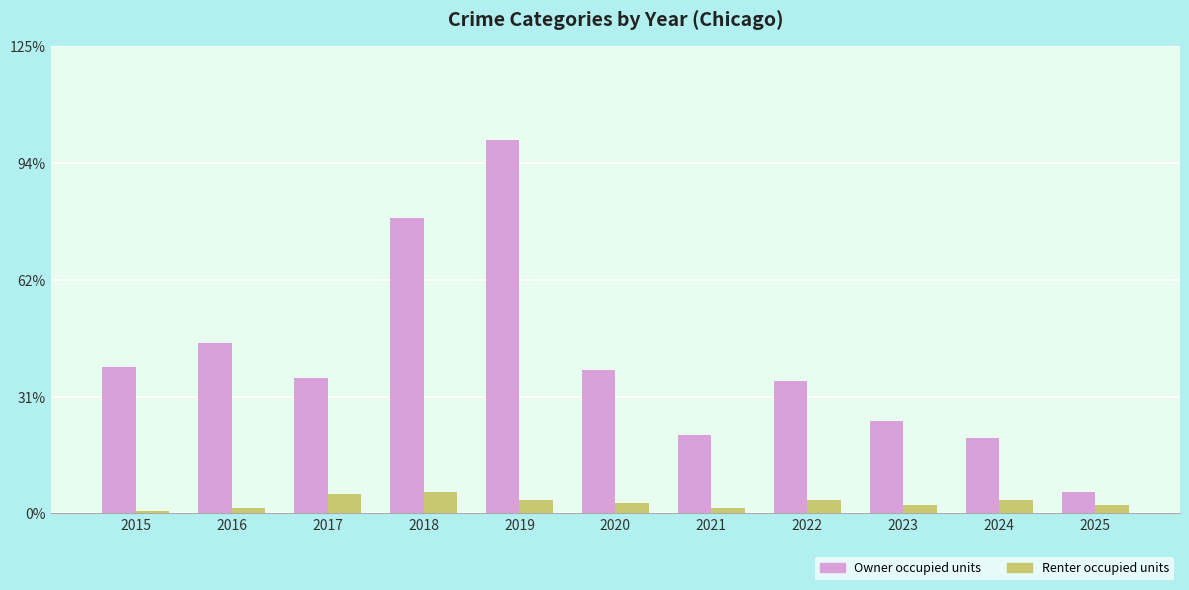

What are all the series names shown in the legend?

Owner occupied units, Renter occupied units